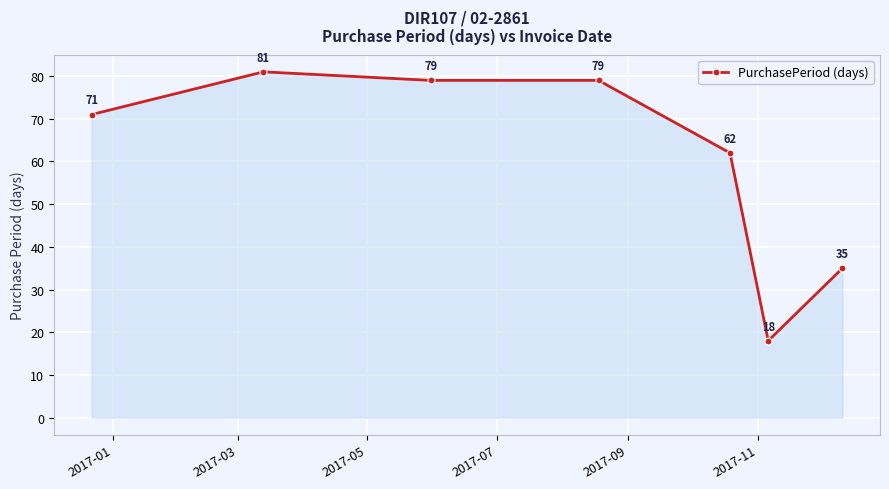

What is the sum of all values?

425